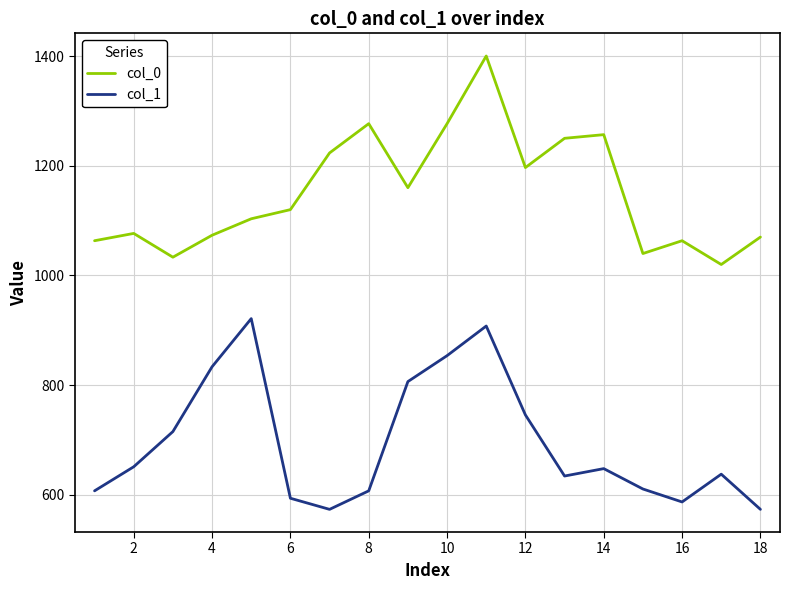

Which series has the largest total across all categories?

col_0